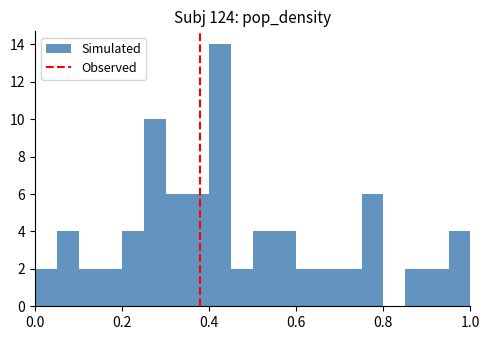

Around what value on the x-axis is the tallest bar? Give the approximate position of its centre, as read against the axis.

0.42